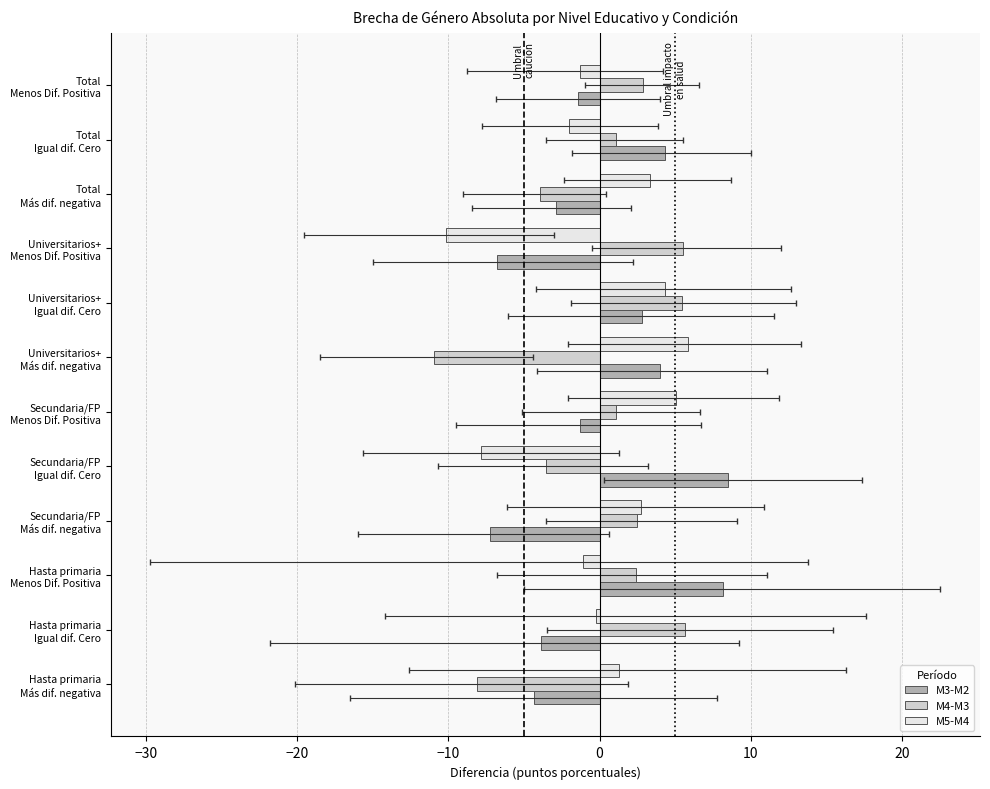

What are all the series names shown in the legend?

M3-M2, M4-M3, M5-M4